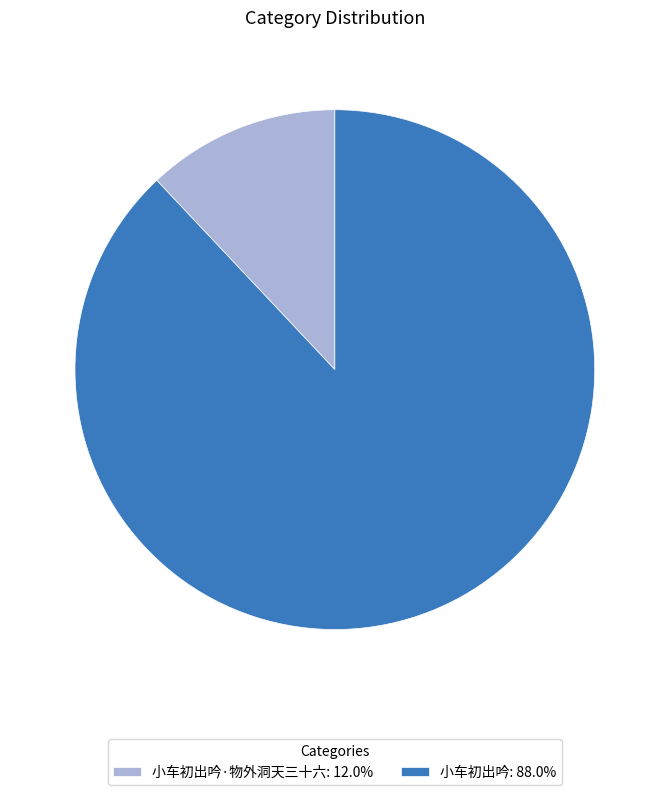

Does 小车初出吟: 88.0% account for over 50% of the chart?

Yes